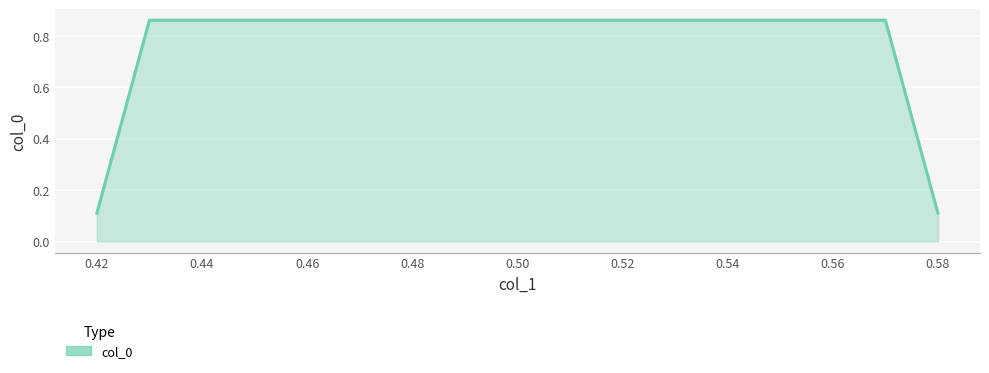

What is the average value?

0.5